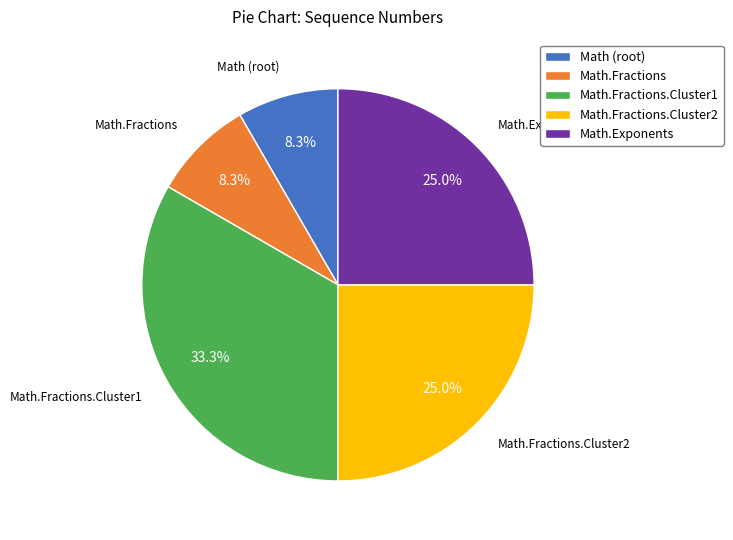

How many slices are in this pie chart?

5